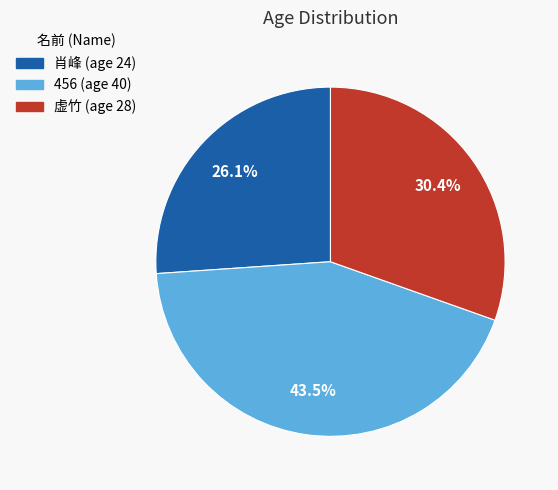

True or false: 虚竹 accounts for 23% of the total.

False